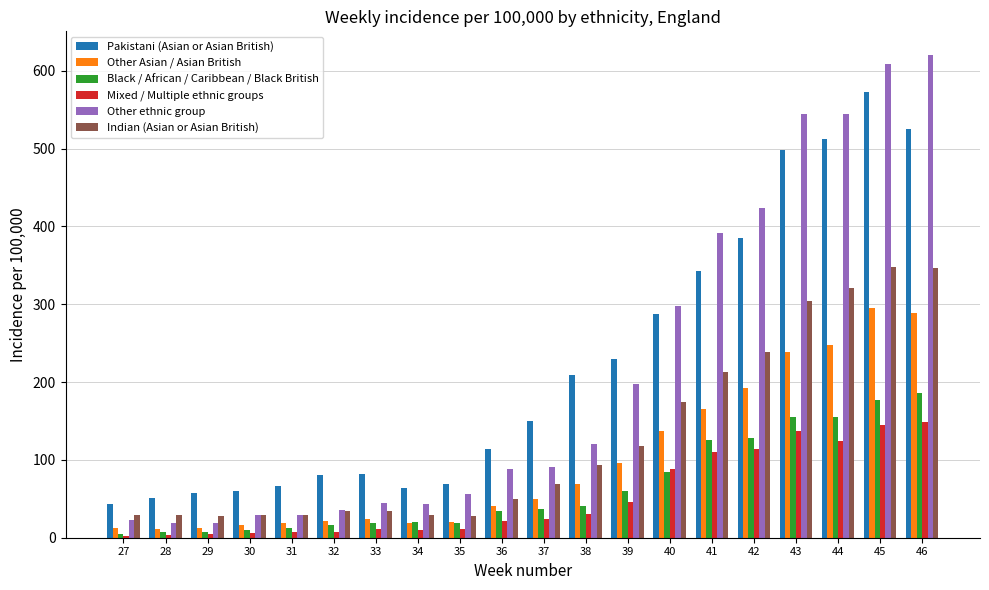

Count the number of data series in this chart.

6